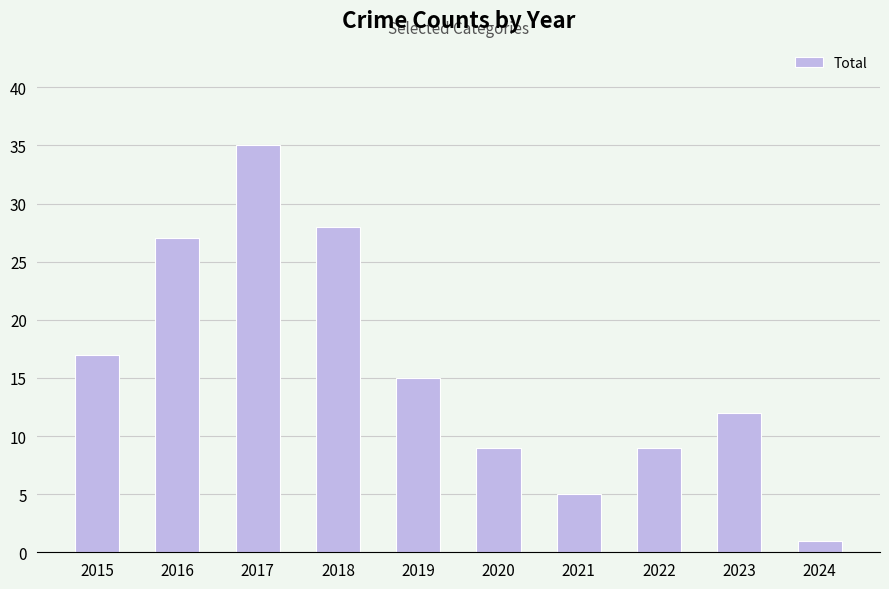

Reading left to right, extract all data points from this chart.

2015=17	2016=27	2017=35	2018=28	2019=15	2020=9	2021=5	2022=9	2023=12	2024=1